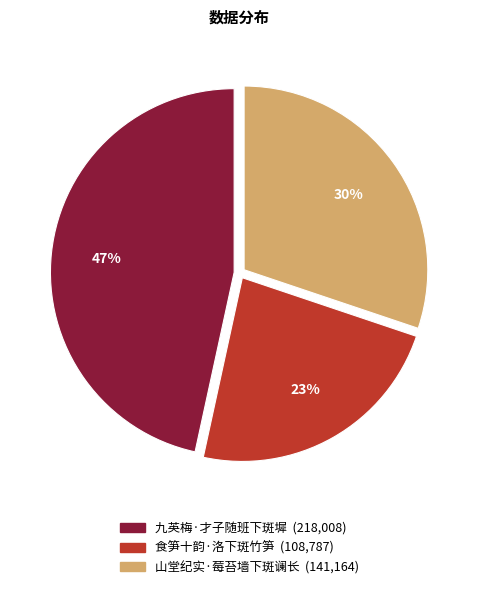

Is there any slice that represents more than half of the pie?

No